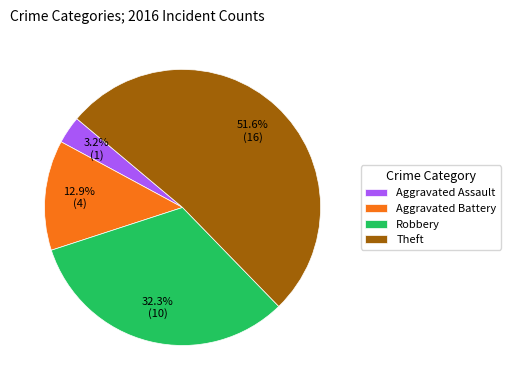

To the nearest percent, what is the average slice percentage?

25%